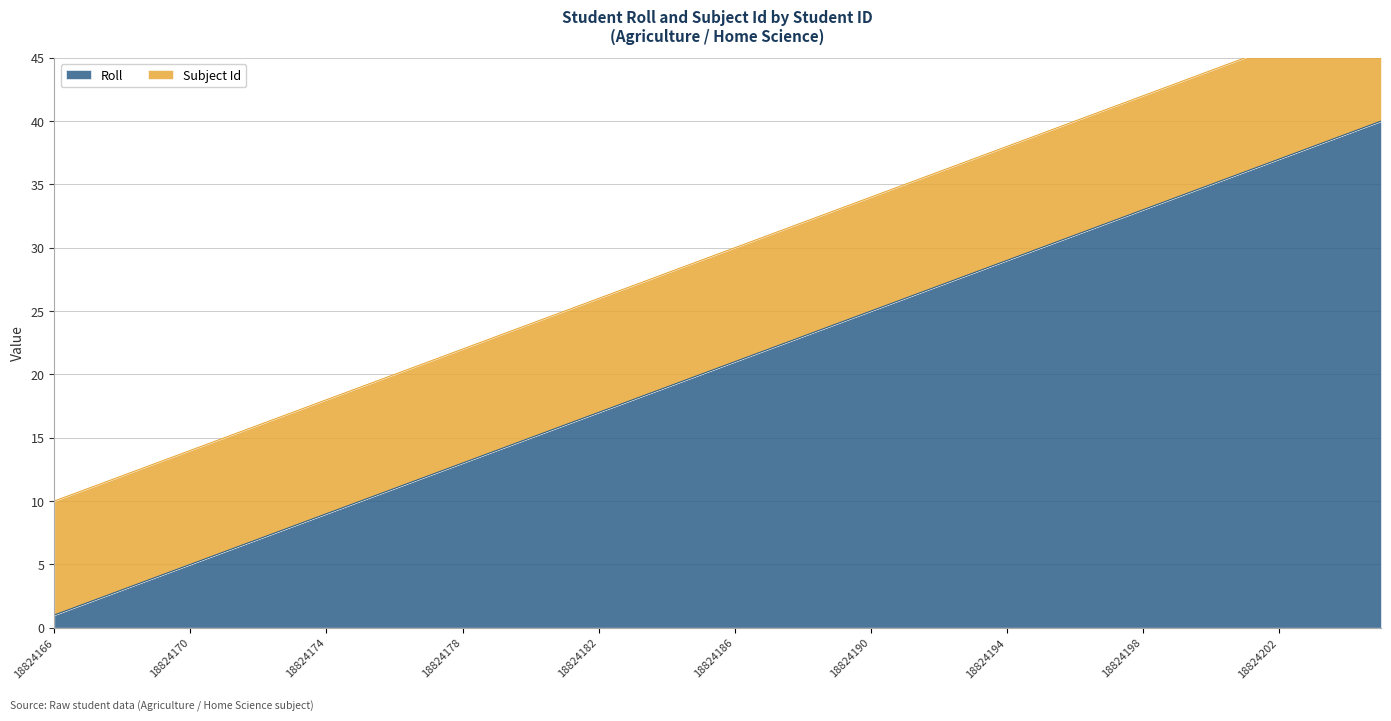

Reading right to left, extract all data points from this chart.

18824205=40	18824204=39	18824203=38	18824202=37	18824201=36	18824200=35	18824199=34	18824198=33	18824197=32	18824196=31	18824195=30	18824194=29	18824193=28	18824192=27	18824191=26	18824190=25	18824189=24	18824188=23	18824187=22	18824186=21	18824185=20	18824184=19	18824183=18	18824182=17	18824181=16	18824180=15	18824179=14	18824178=13	18824177=12	18824176=11	18824175=10	18824174=9	18824173=8	18824172=7	18824171=6	18824170=5	18824169=4	18824168=3	18824167=2	18824166=1